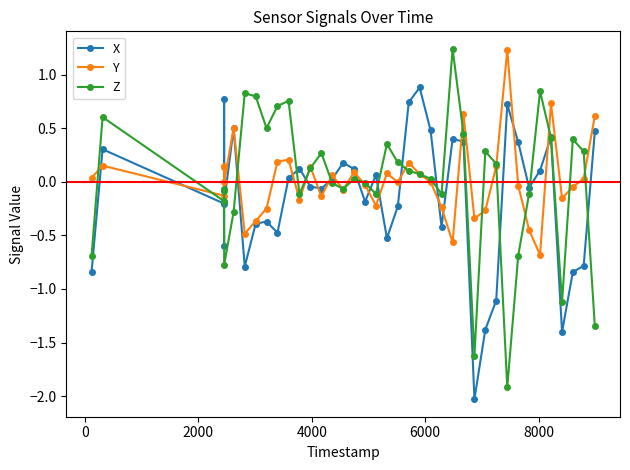

What is the value of the Y point at the 27th from the left?

-0.6